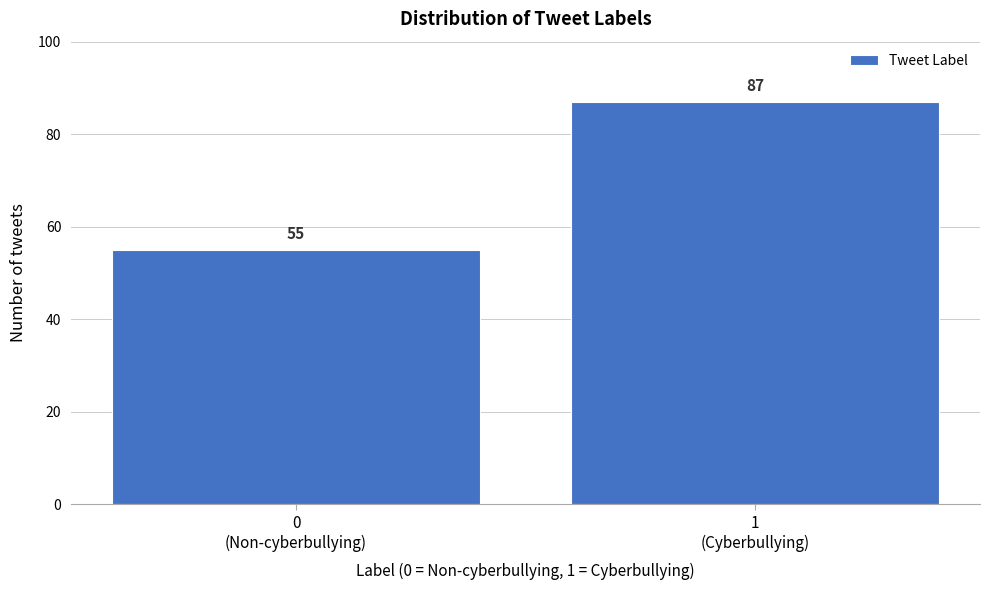

Reading left to right, transcribe all the data shown in this chart.

55	87